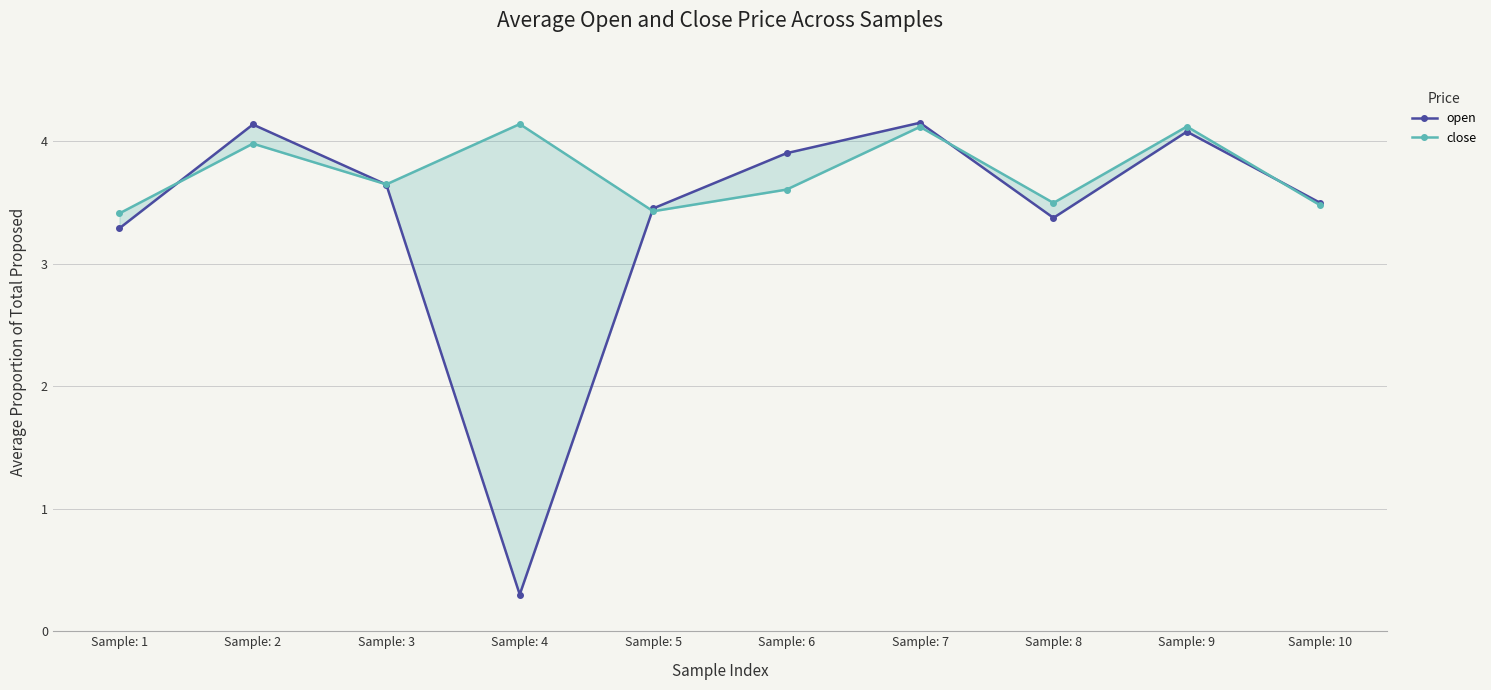

The value of open at Sample: 4 is 0.5. True or false?

False